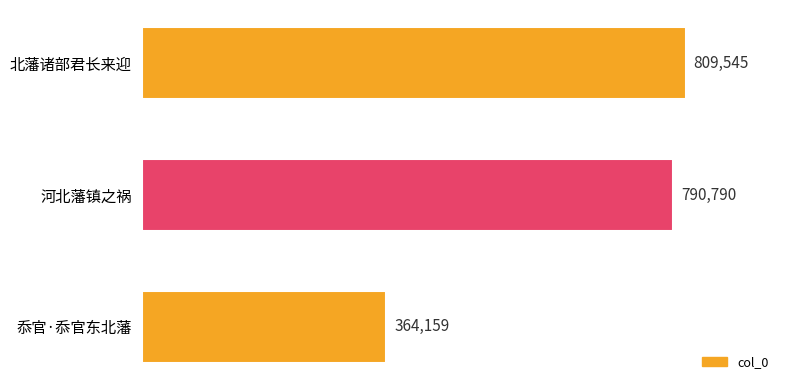

What is the change in value from 北藩诸部君长来迎 to 忝官·忝官东北藩?

-445386